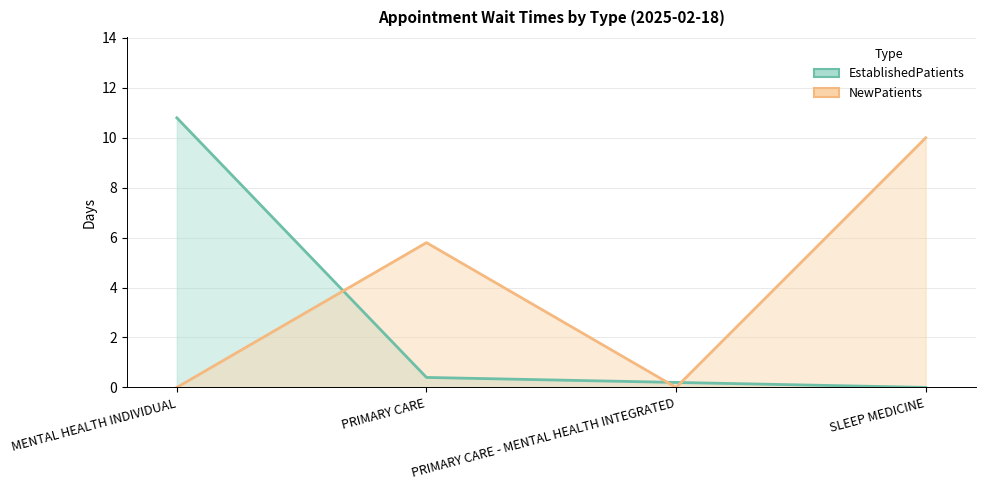

How many times do EstablishedPatients and NewPatients cross each other?

3